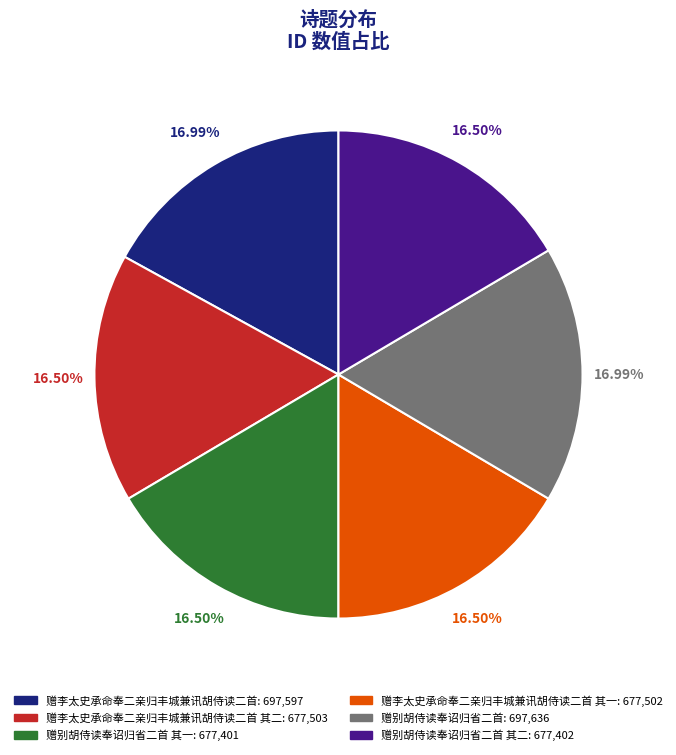

Is 赠别胡侍读奉诏归省二首: 697,636 the majority of the pie?

No